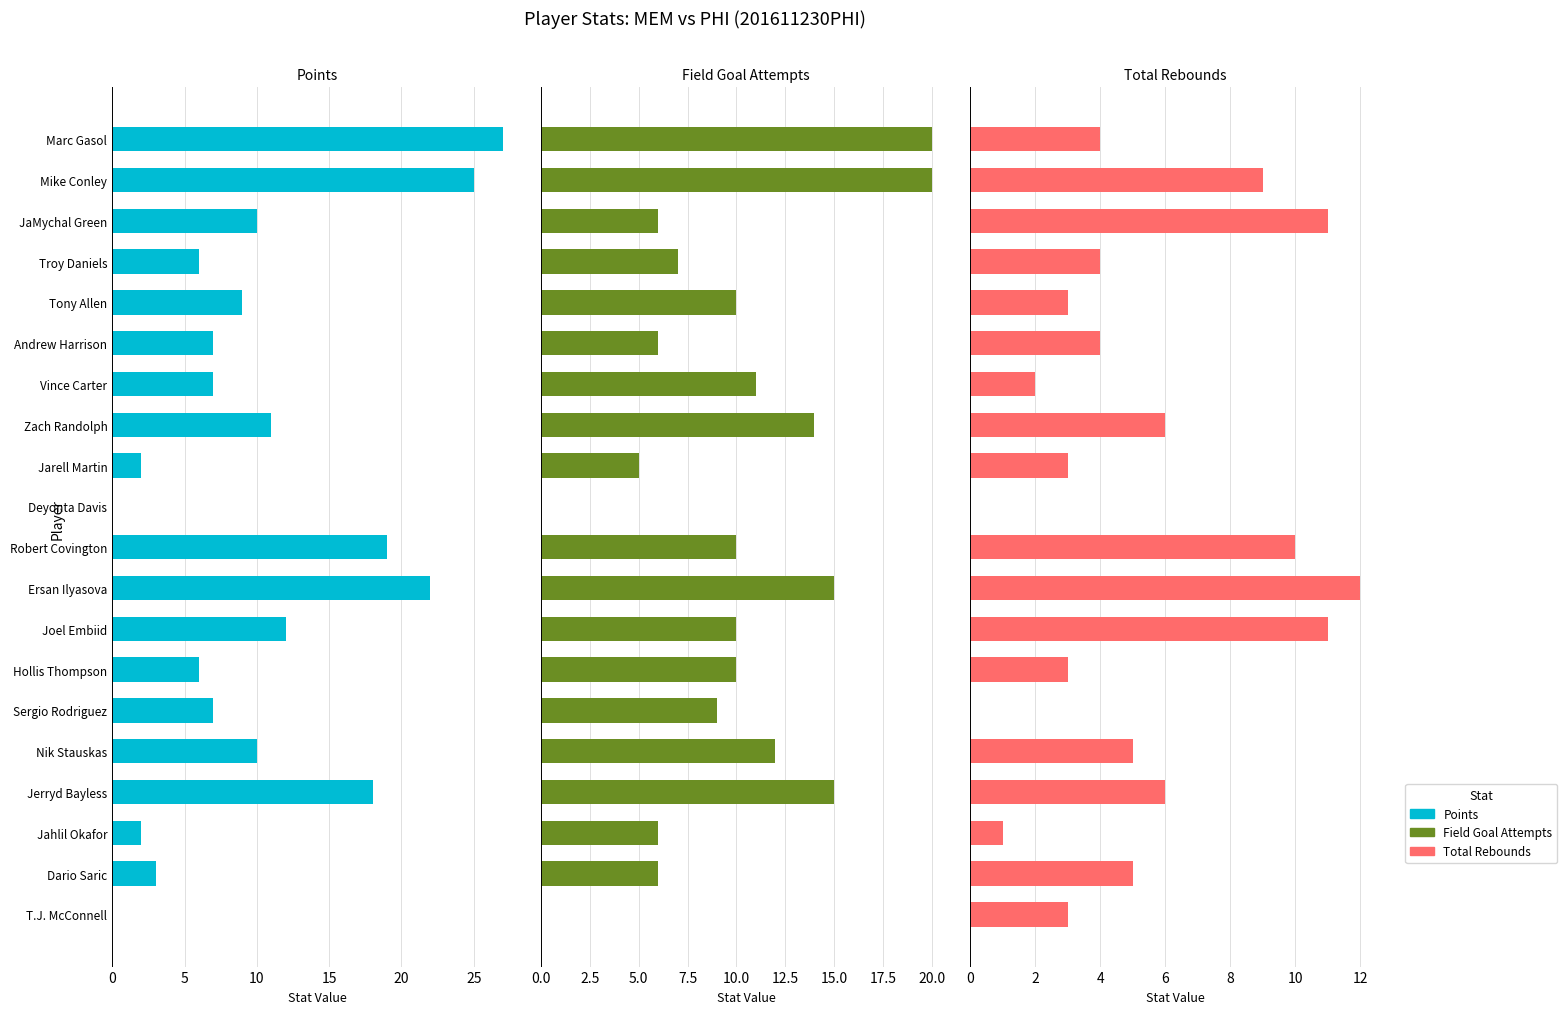

Read the Total Rebounds value at Zach Randolph.

6